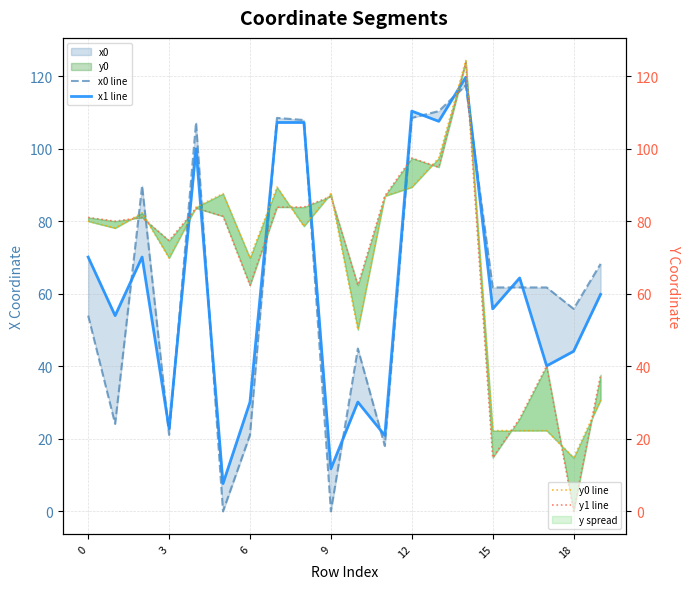

What is the difference between the y1 line values at 13 and 12?

2.5